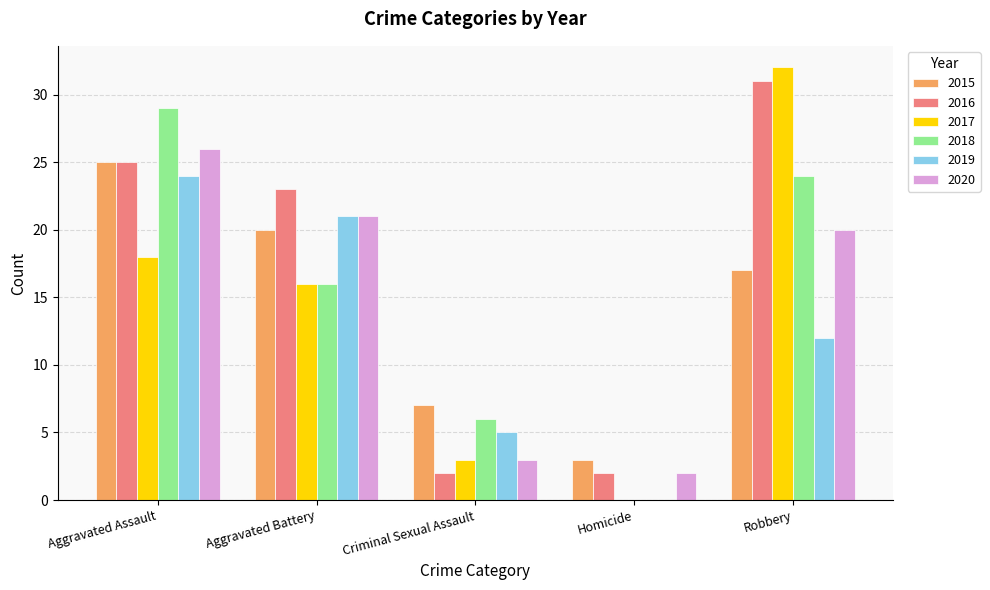

Between Aggravated Assault and Robbery, which series saw the biggest shift?

2017